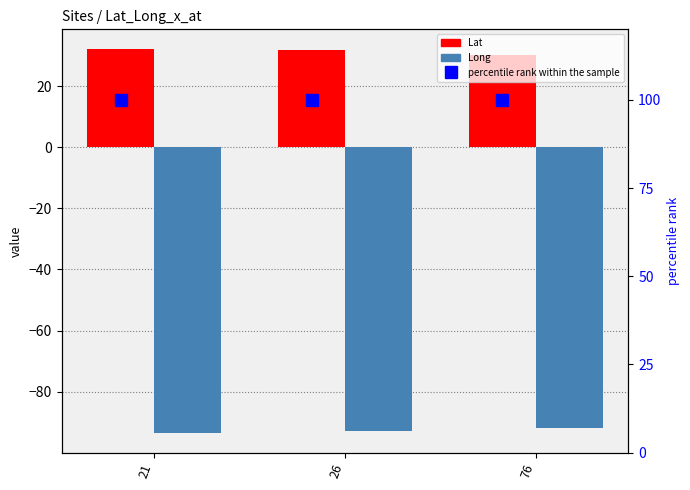

What is the sum of the Lat values at 21 and 76?

62.5